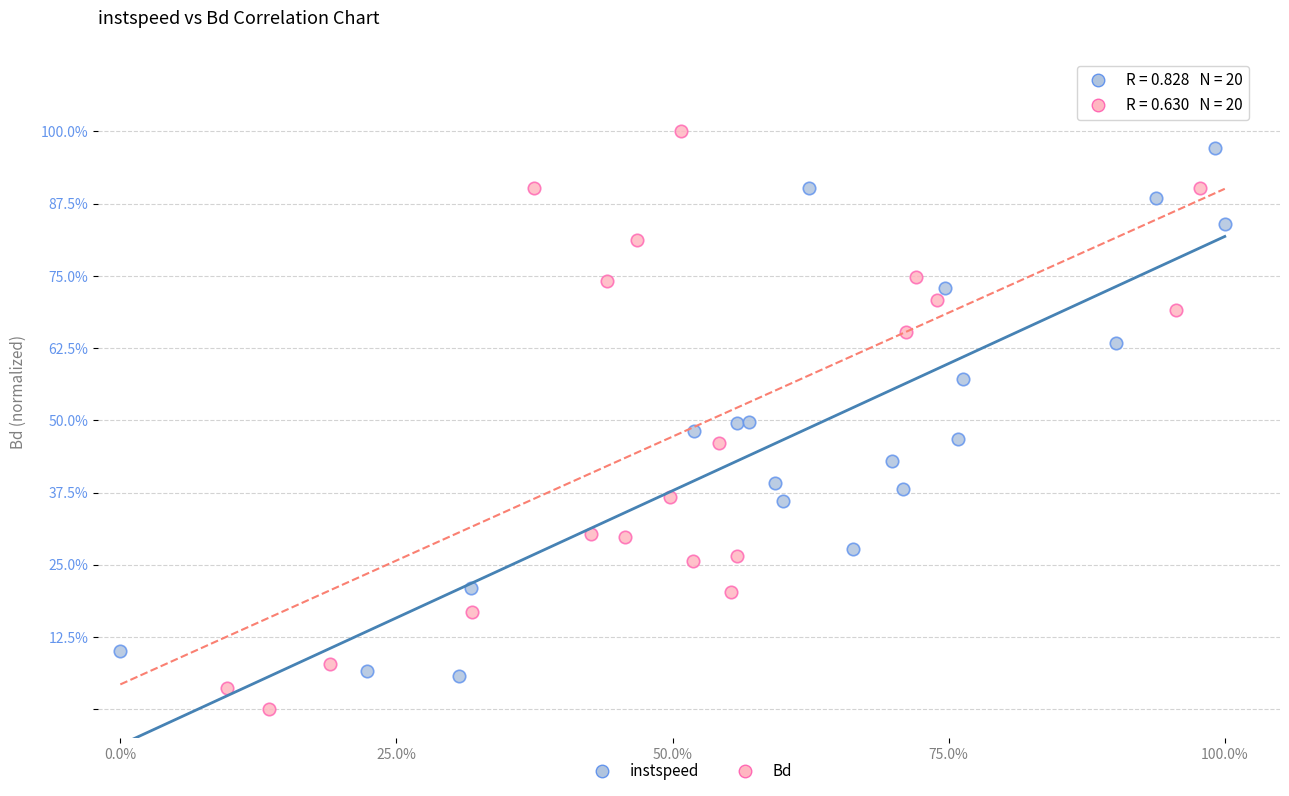

Which series reaches the minimum Y coordinate?

Bd